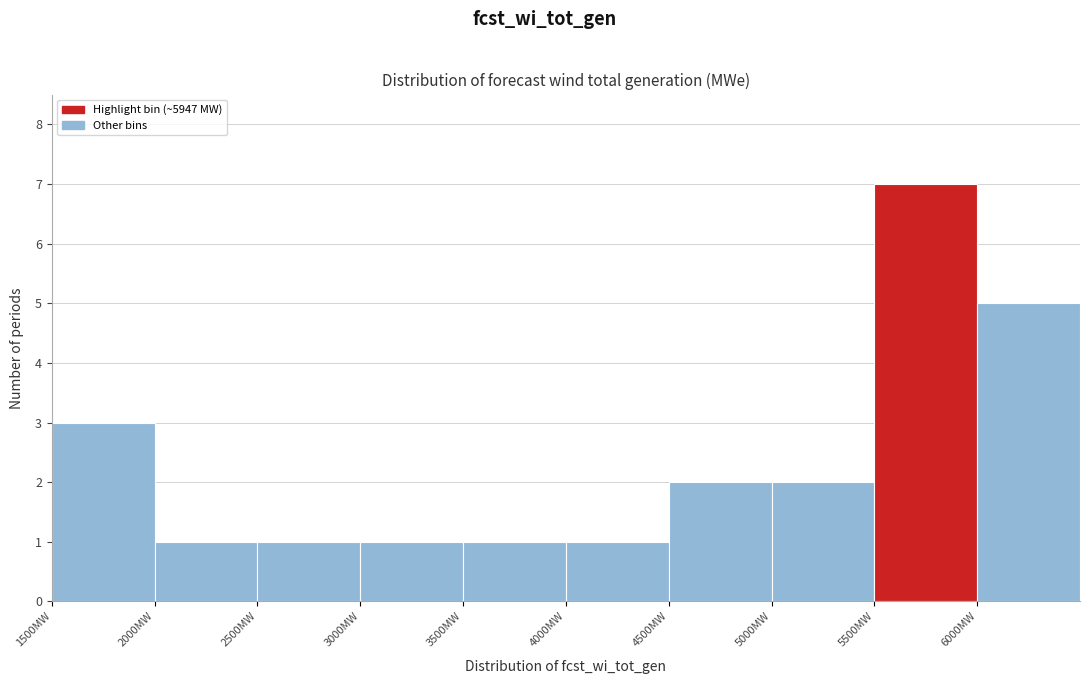

How tall is the bar that spans 5500 to 6000 on the x-axis? The values are not printed on the chart, so give them approximately, as read against the axis.

7